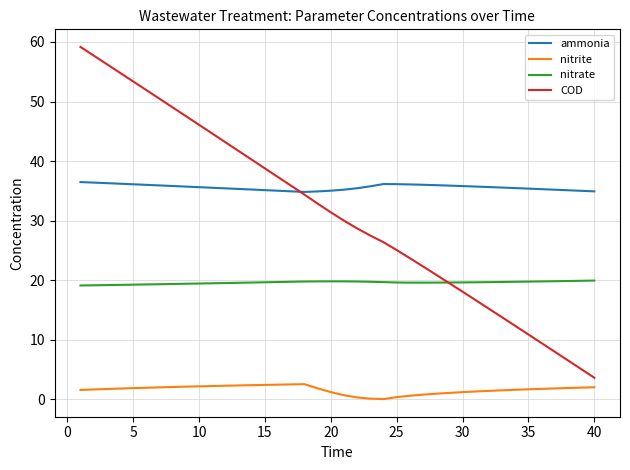

What is the minimum value for nitrate?

19.1